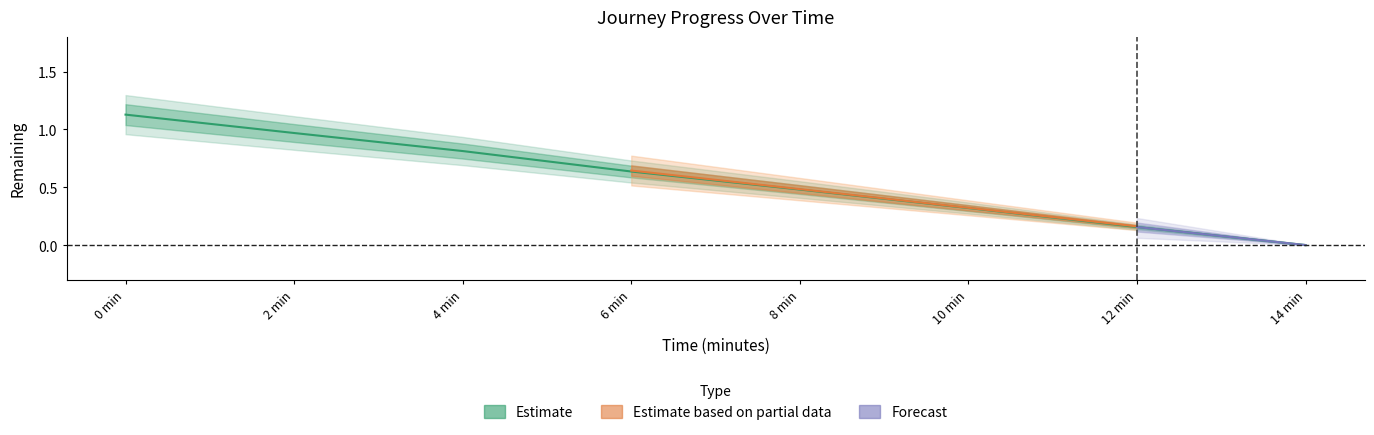

Does the chart have visible grid lines?

No